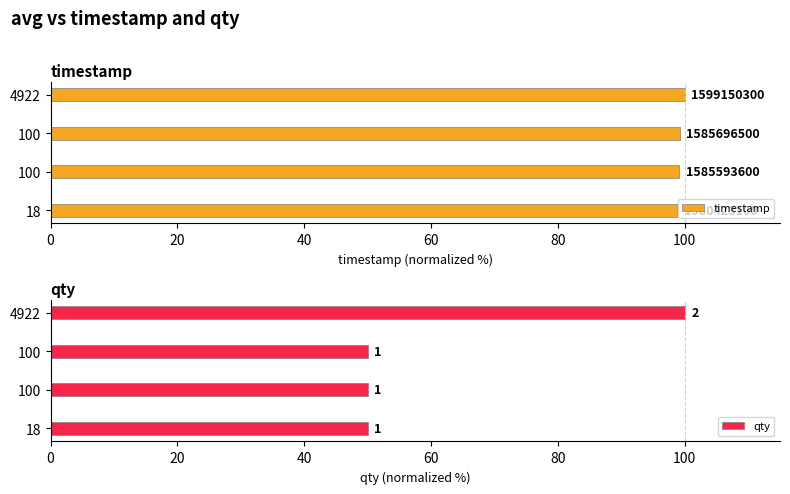

What are all the series names shown in the legend?

timestamp, qty